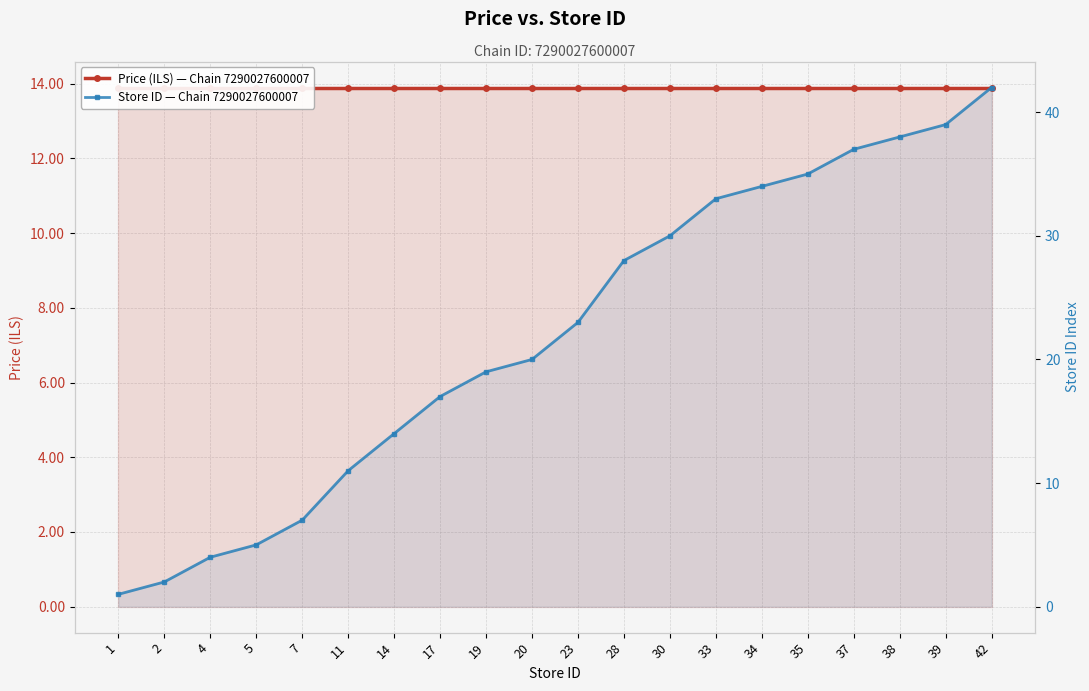

The value of Price (ILS) — Chain 7290027600007 at 4 is 13.9. True or false?

True